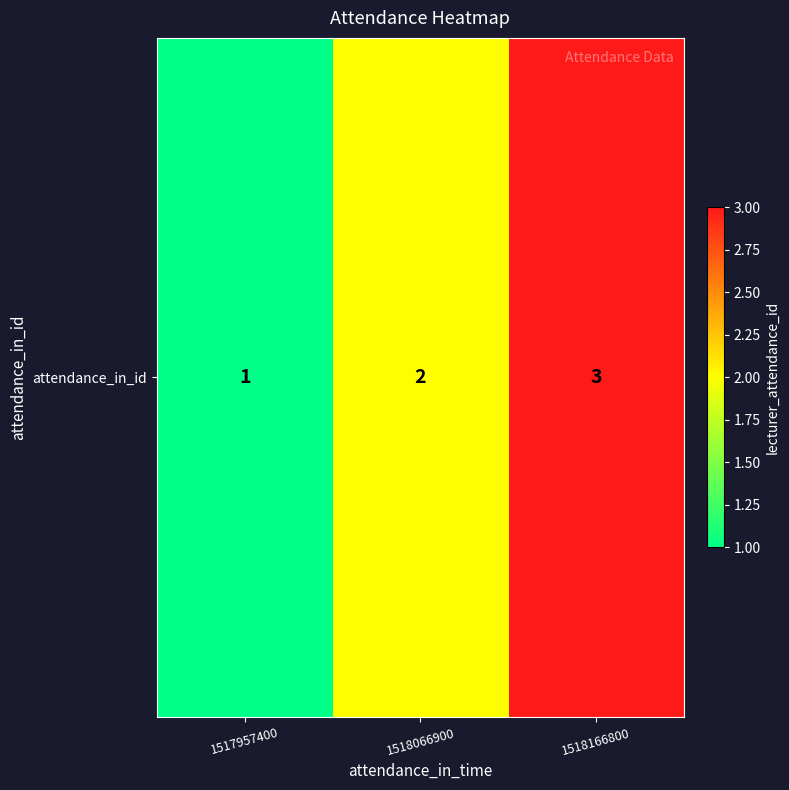

How many data points are above 2?

1